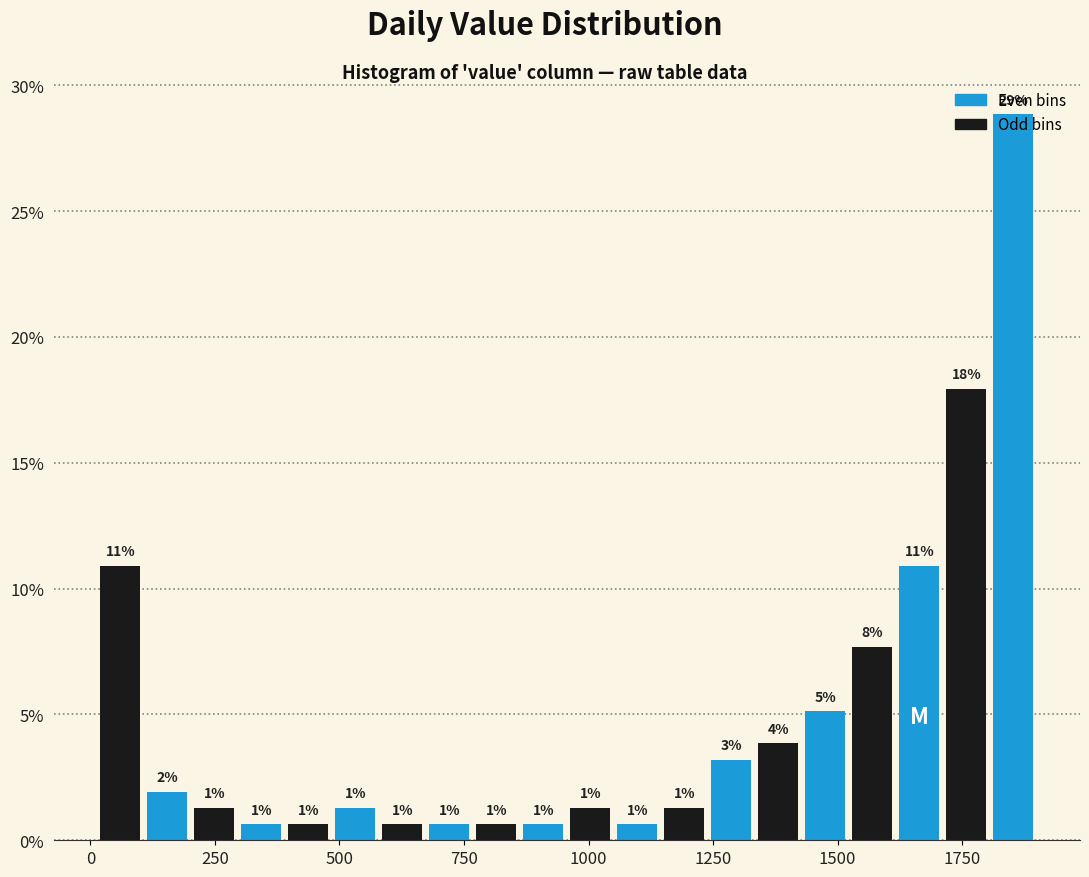

Read against the x-axis, roughly where is the centre of the tallest bar?

1850